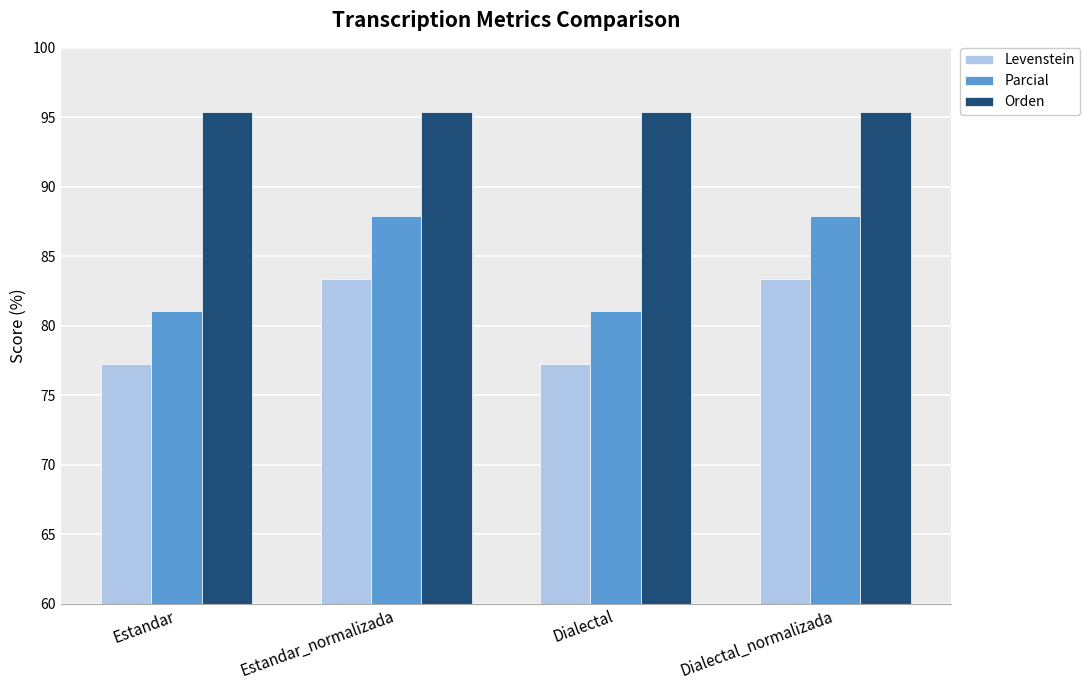

What is the difference between the Parcial values at Dialectal_normalizada and Estandar?

6.8